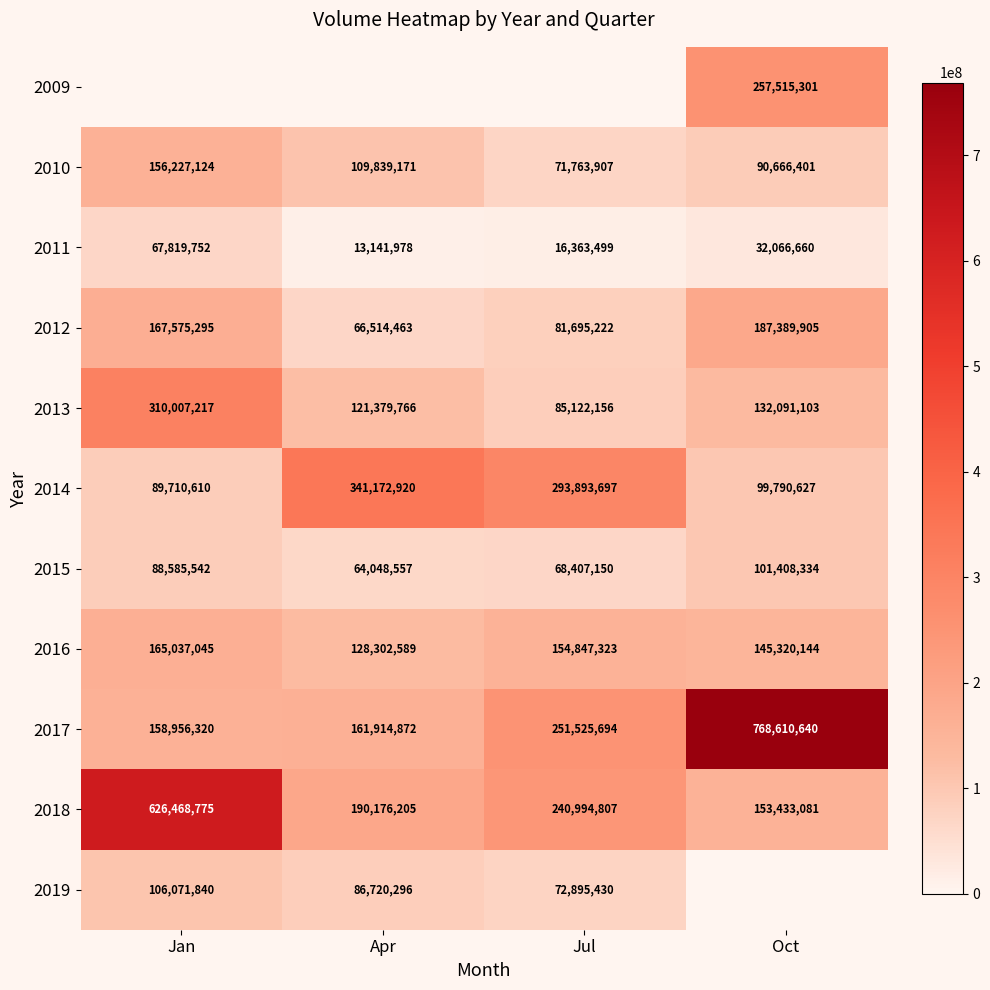

How many data points does each series have?

4